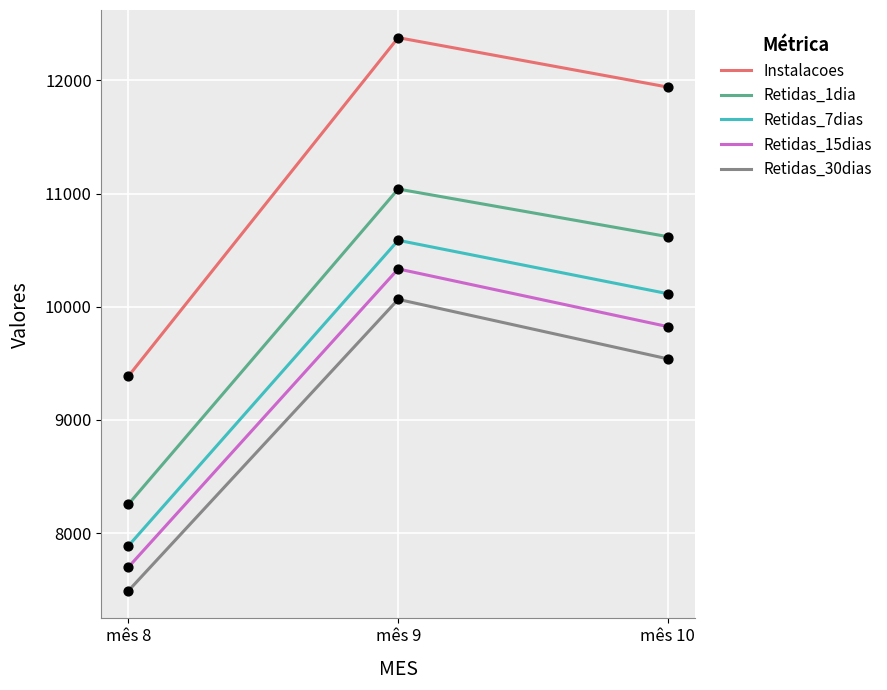

Between mês 8 and mês 9, which series saw the biggest shift?

Instalacoes